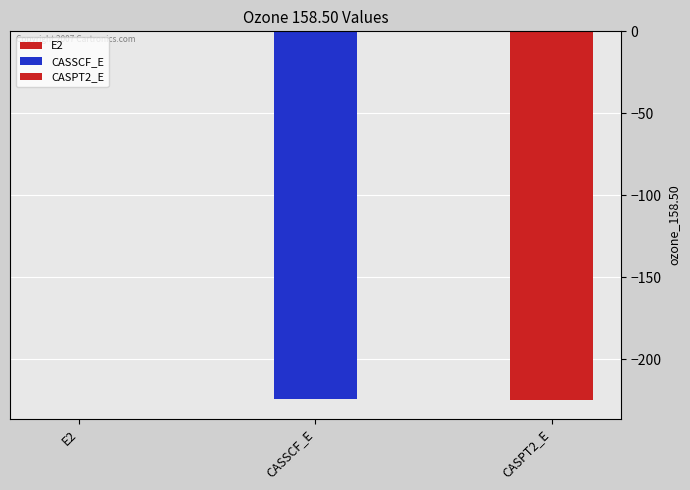

What is the smallest value displayed?

-225.2